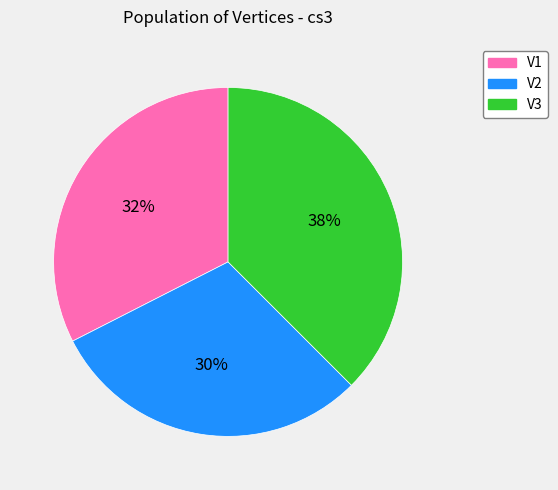

To the nearest percent, what is the average slice percentage?

33%